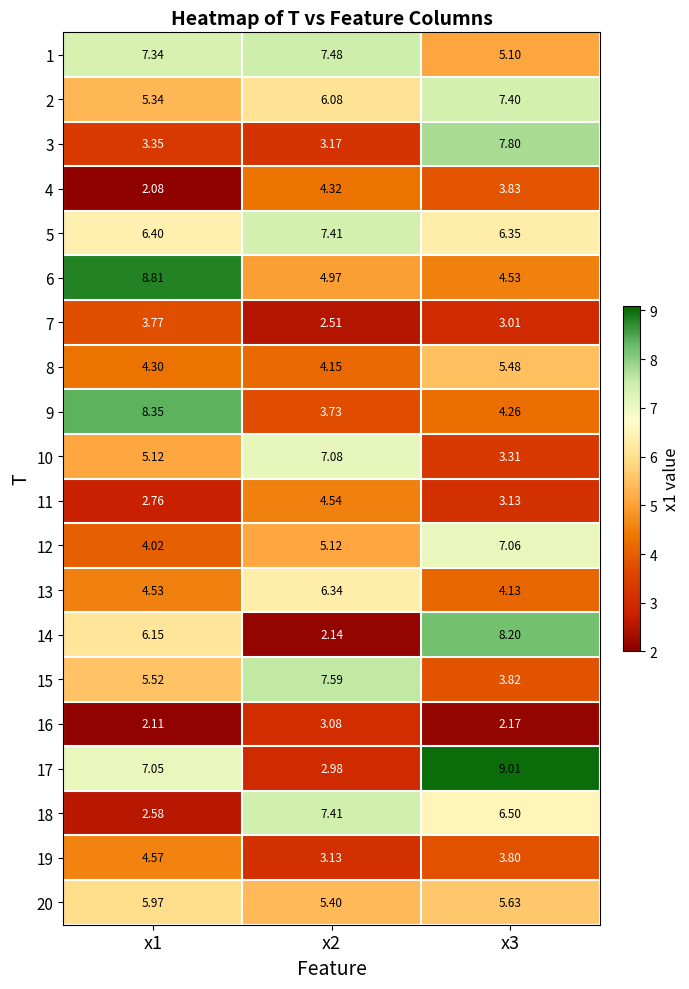

At which category does the chart reach its peak across all series?

x3